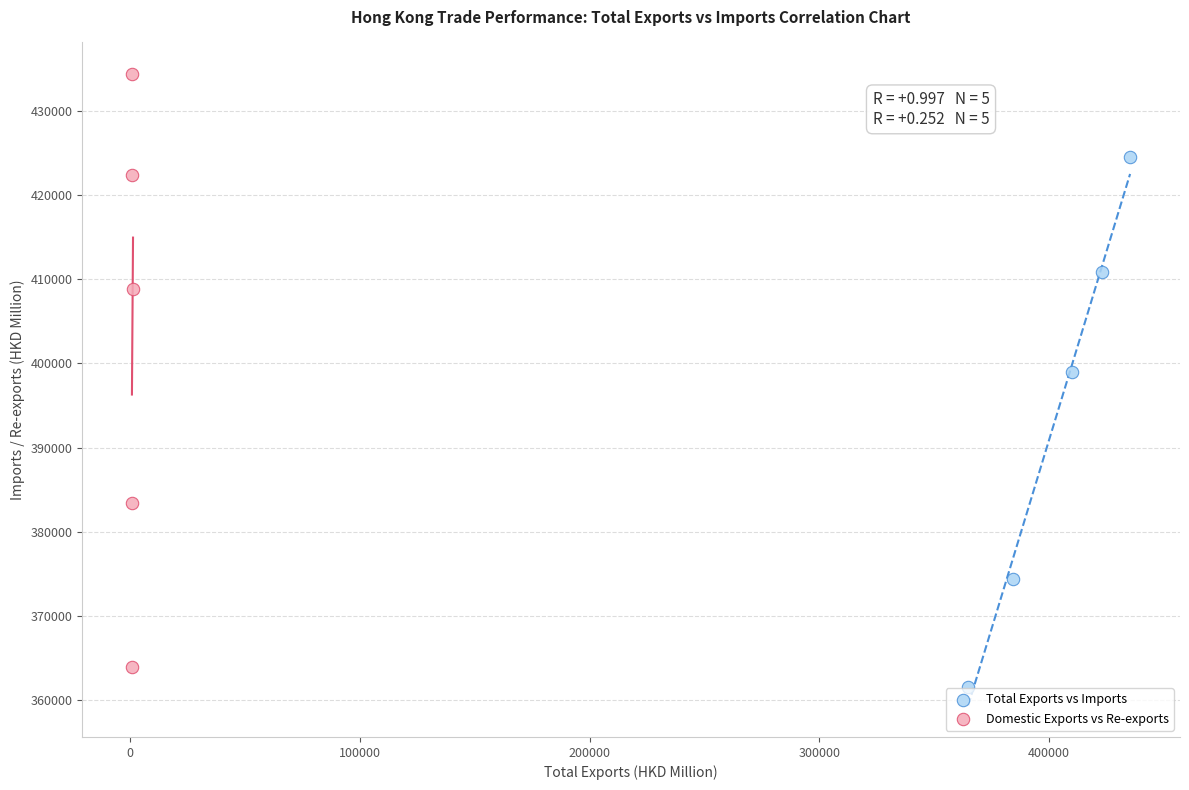

Which series has the largest Y range (max minus min)?

Domestic Exports vs Re-exports